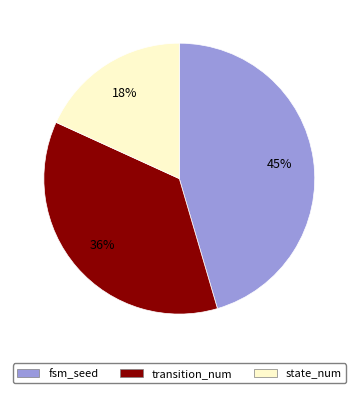

How many slices are in this pie chart?

3